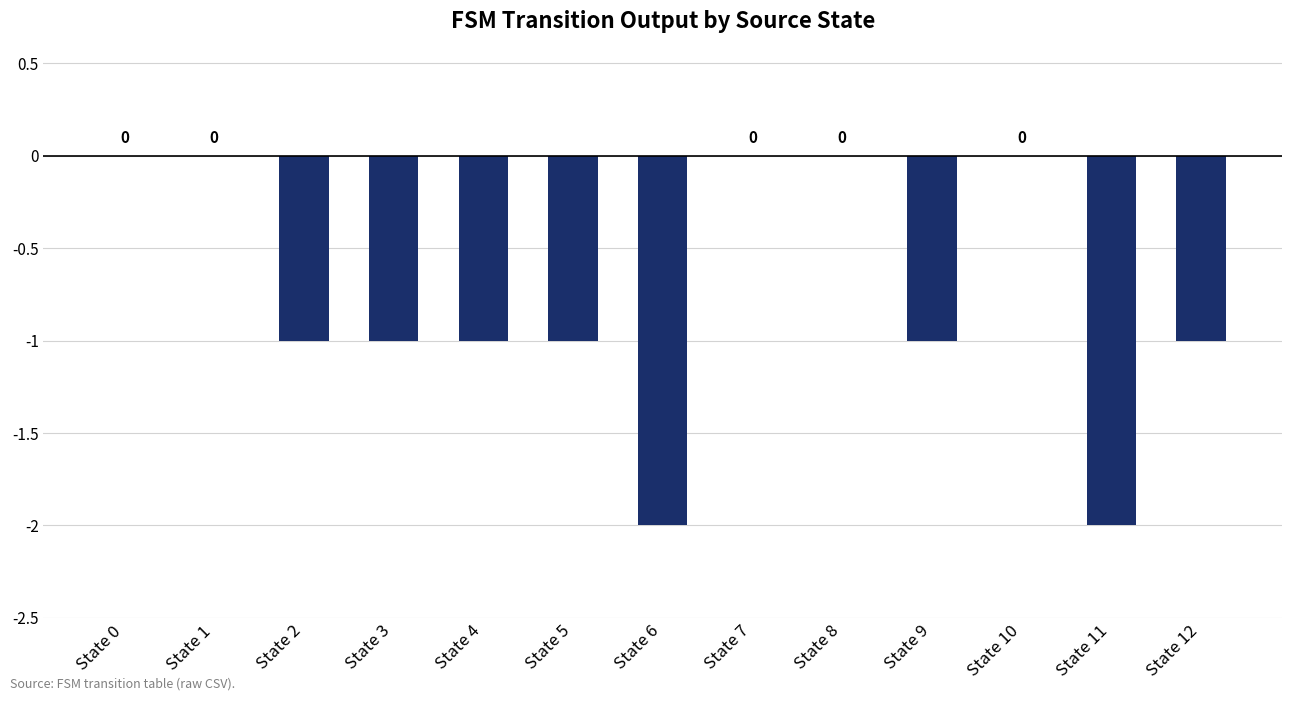

What is the change in value from State 4 to State 8?

+1